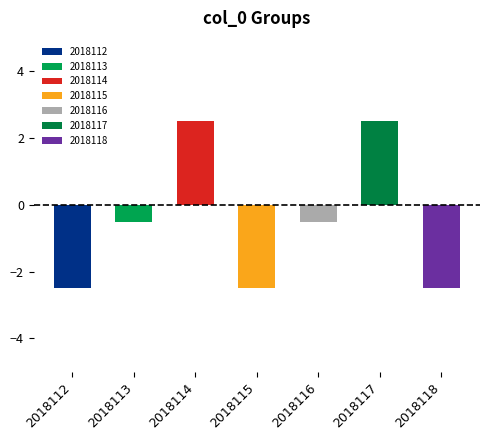

List the labels in order of value, largest first.

2018114, 2018117, 2018113, 2018116, 2018112, 2018115, 2018118